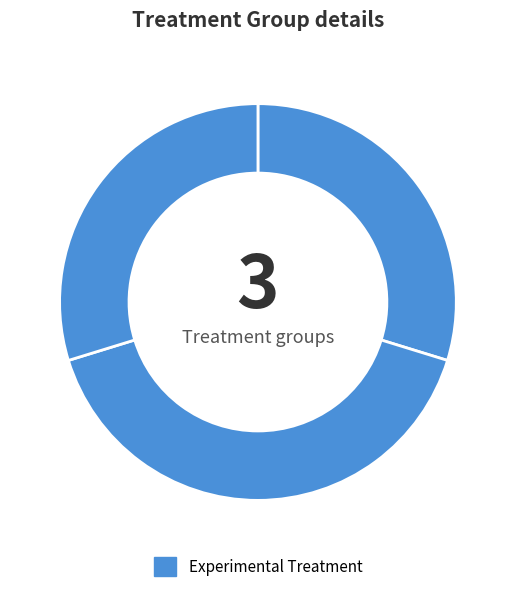

How many segments does this pie chart have?

3